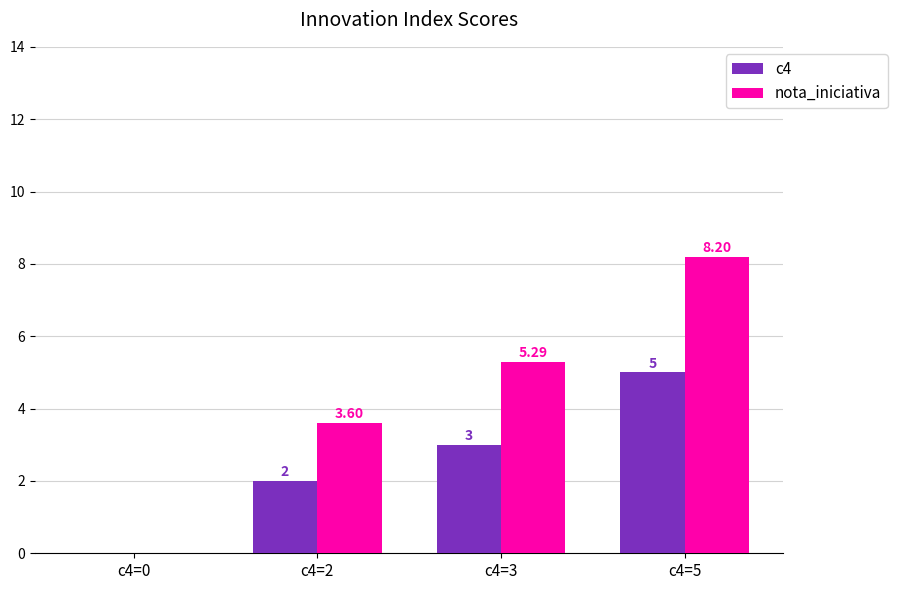

Between c4=0 and c4=2, which series saw the biggest shift?

nota_iniciativa